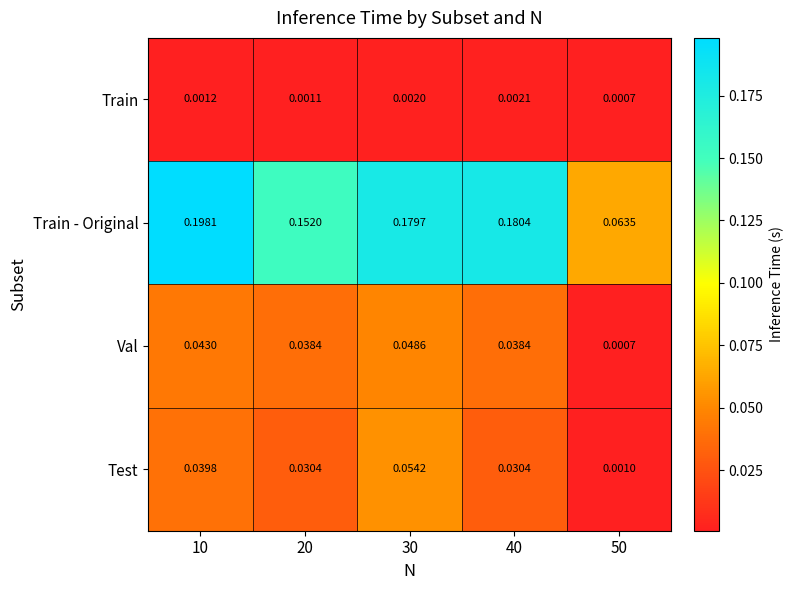

Is the value of Train at 50 greater than the value of Test at 10?

No